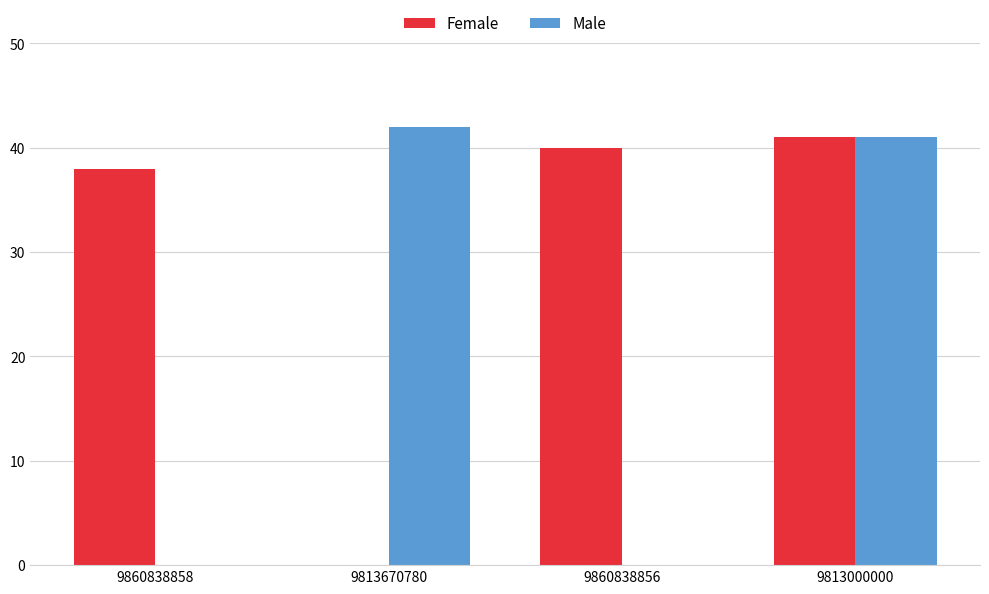

At which category is the sum across all series the highest?

9813000000